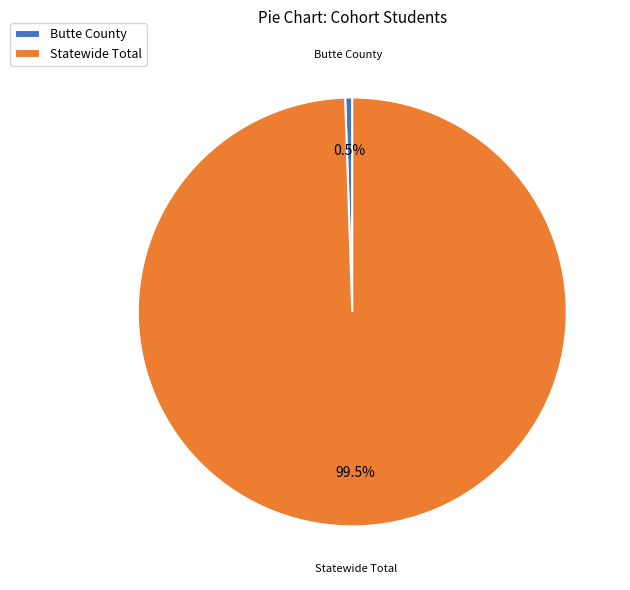

What percentage do Butte County and Statewide Total together represent?

100.0%